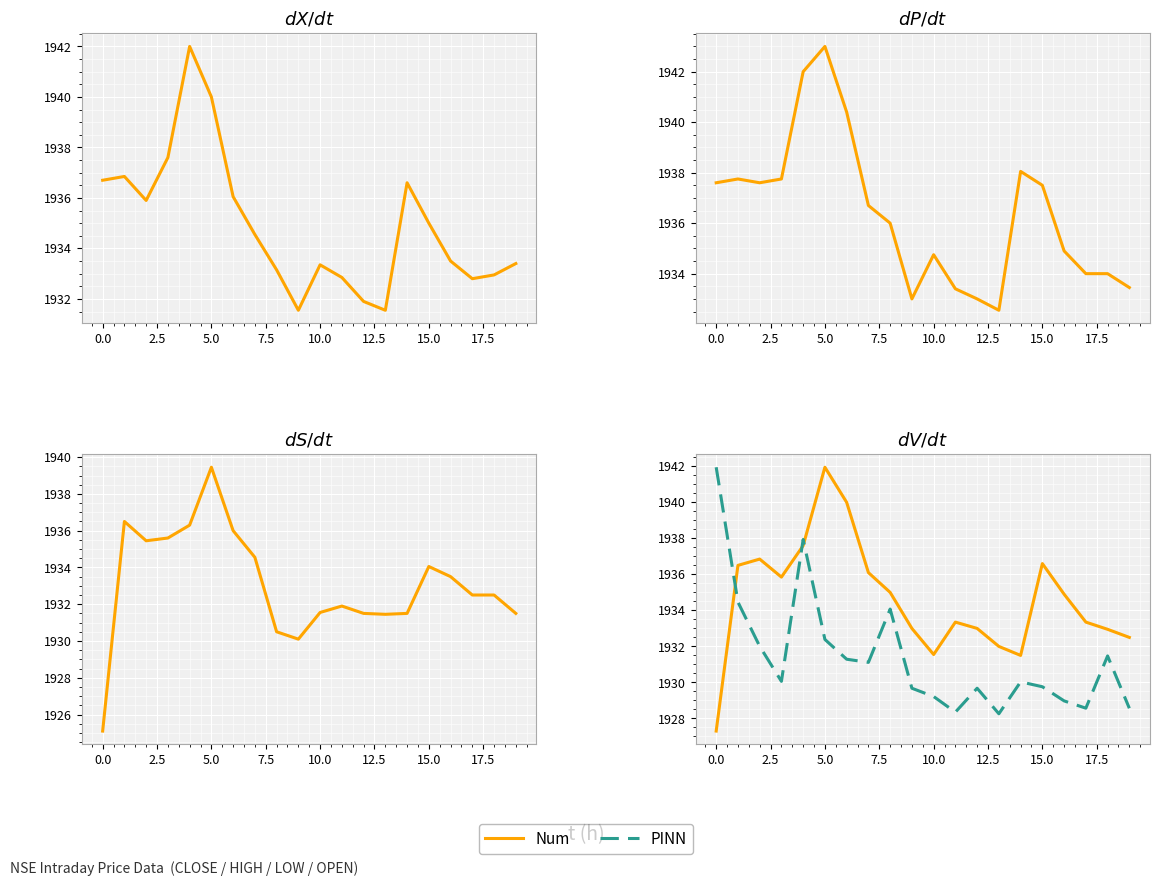

Which series changed the most between 18 and 19?

PINN